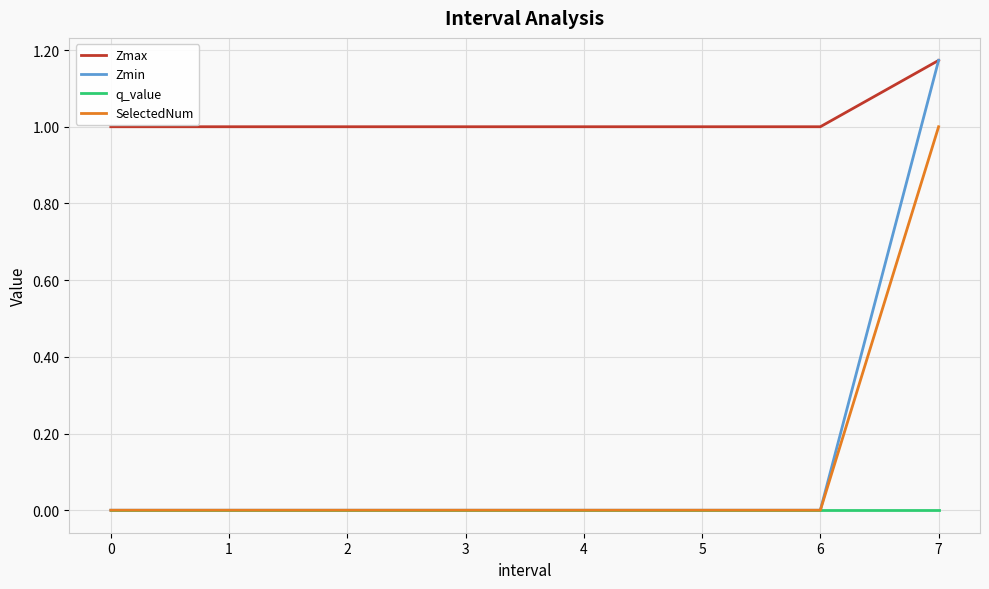

Is it true that SelectedNum equals 0.0 at 3?

True